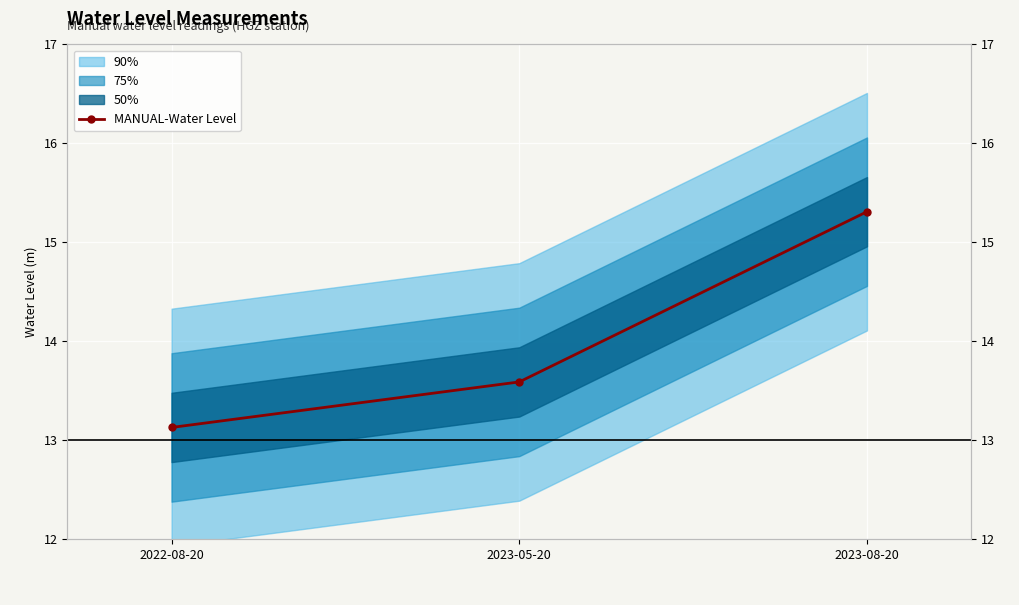

What position from the left is 2022-08-20?

1